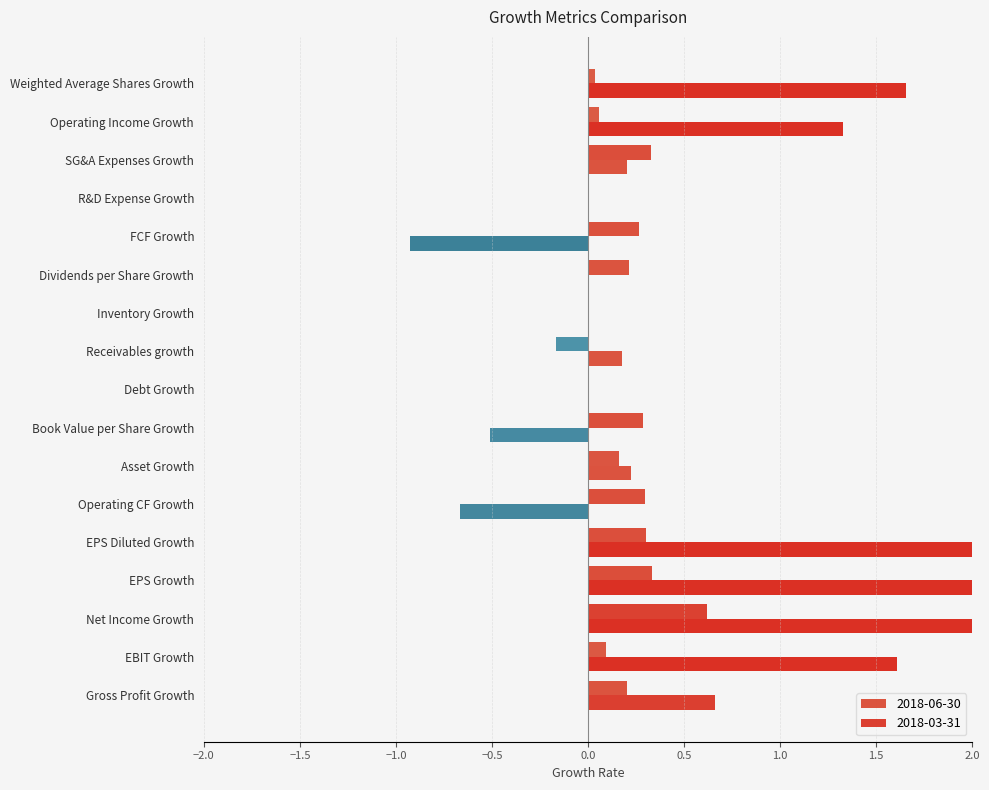

Count the number of categories in the chart.

17